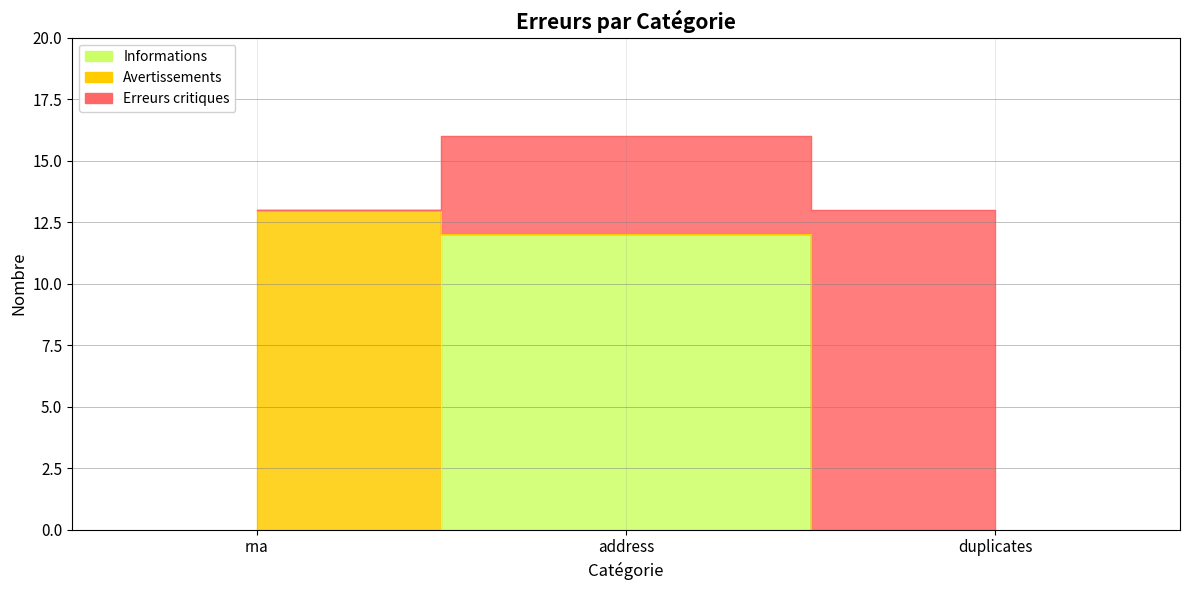

What are all the series names shown in the legend?

Informations, Avertissements, Erreurs critiques